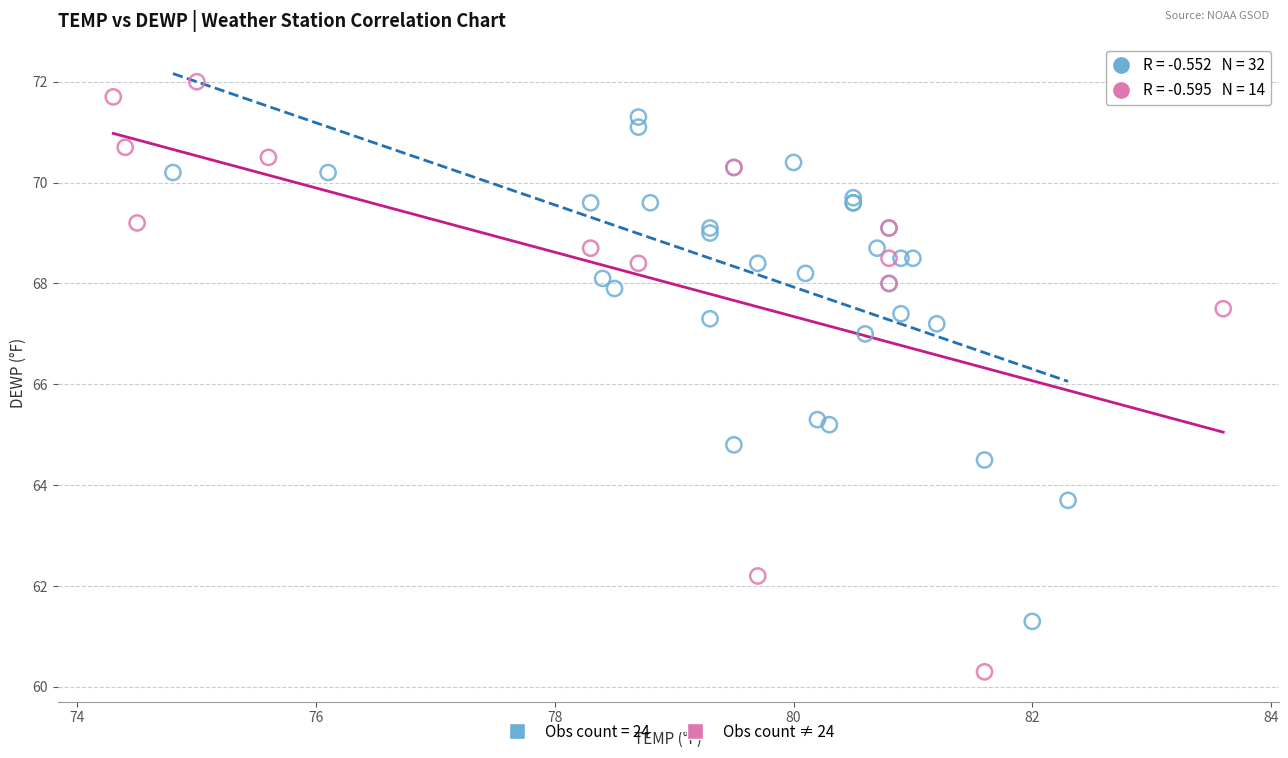

Which series contains the highest Y value?

Obs count ≠ 24